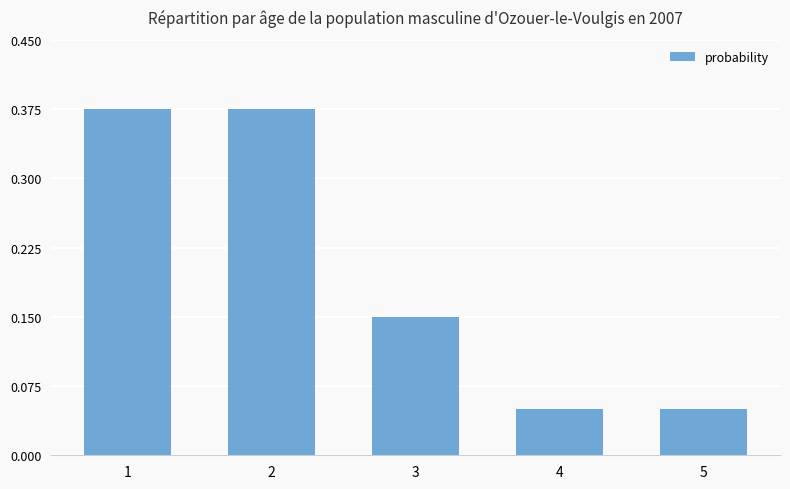

How many values are between 0 and 1?

5